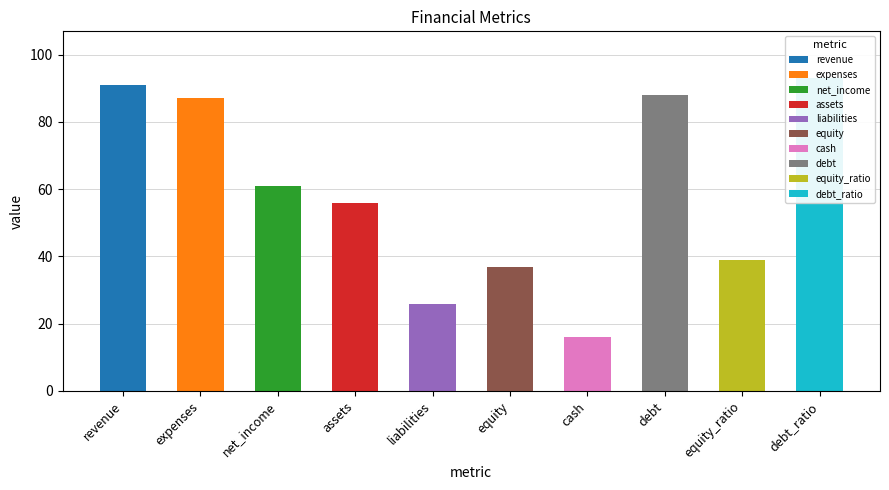

True or false: the data shows 26 at liabilities.

True